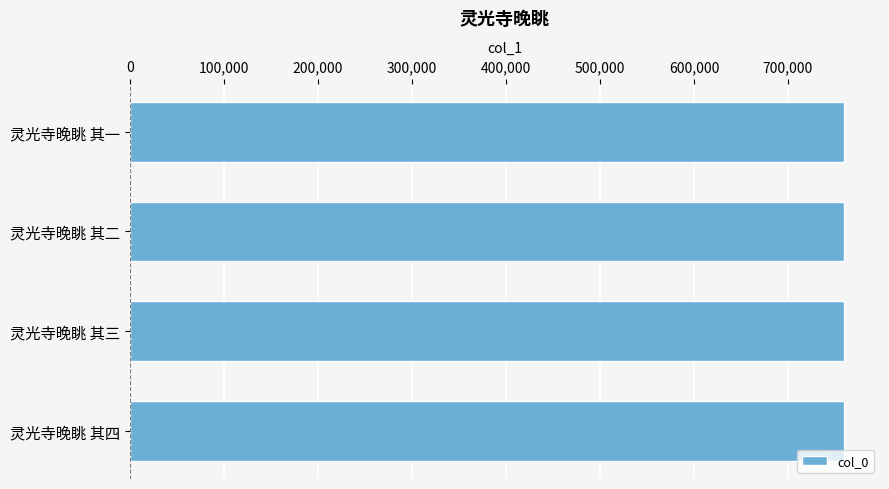

What is the label of the 2nd bar from the bottom?

灵光寺晚眺 其三